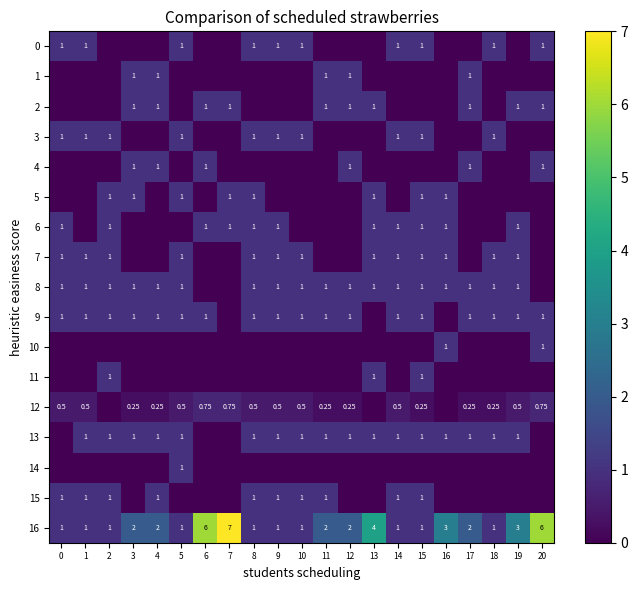

How many data points in 5 are above 0?

8